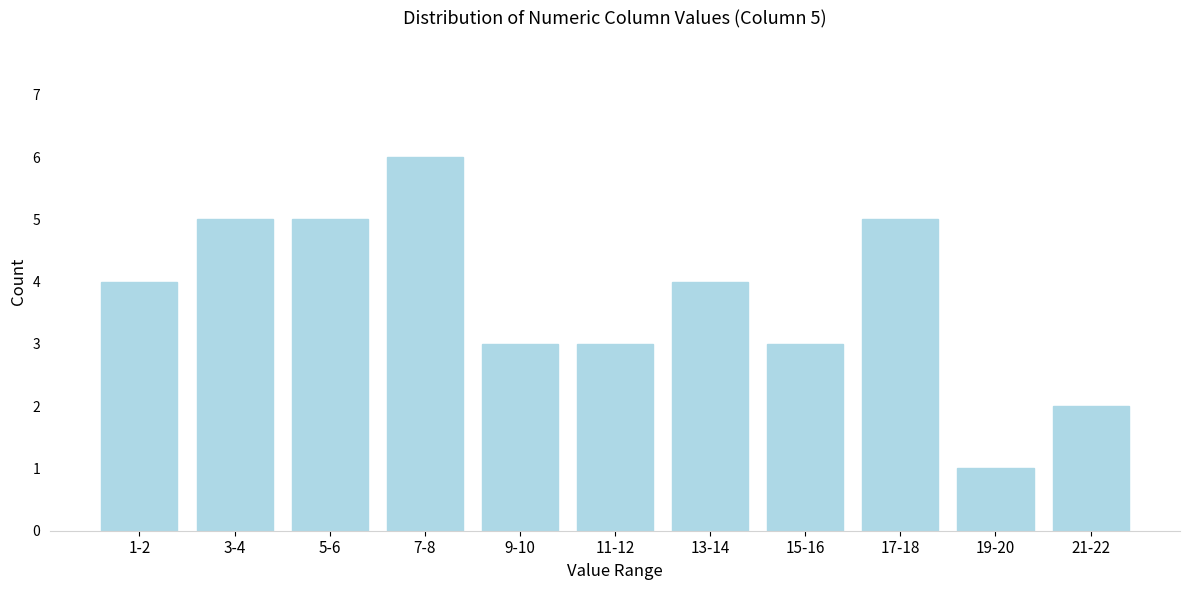

Reading left to right, list all the values displayed in this chart.

1-2=4	3-4=5	5-6=5	7-8=6	9-10=3	11-12=3	13-14=4	15-16=3	17-18=5	19-20=1	21-22=2